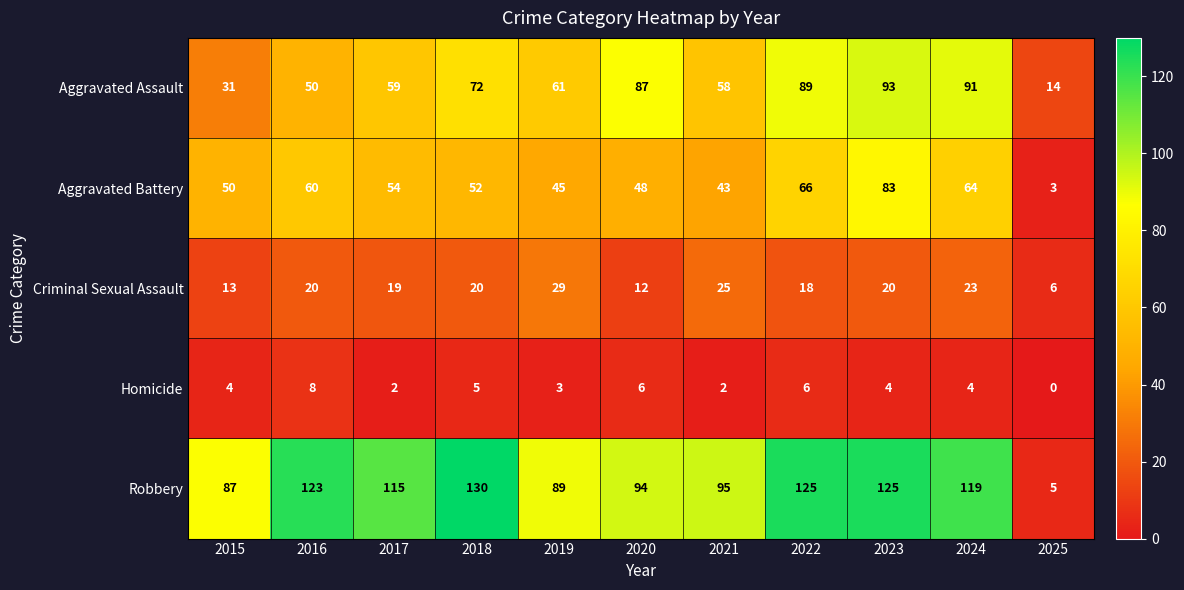

Which series has the largest total across all categories?

Robbery